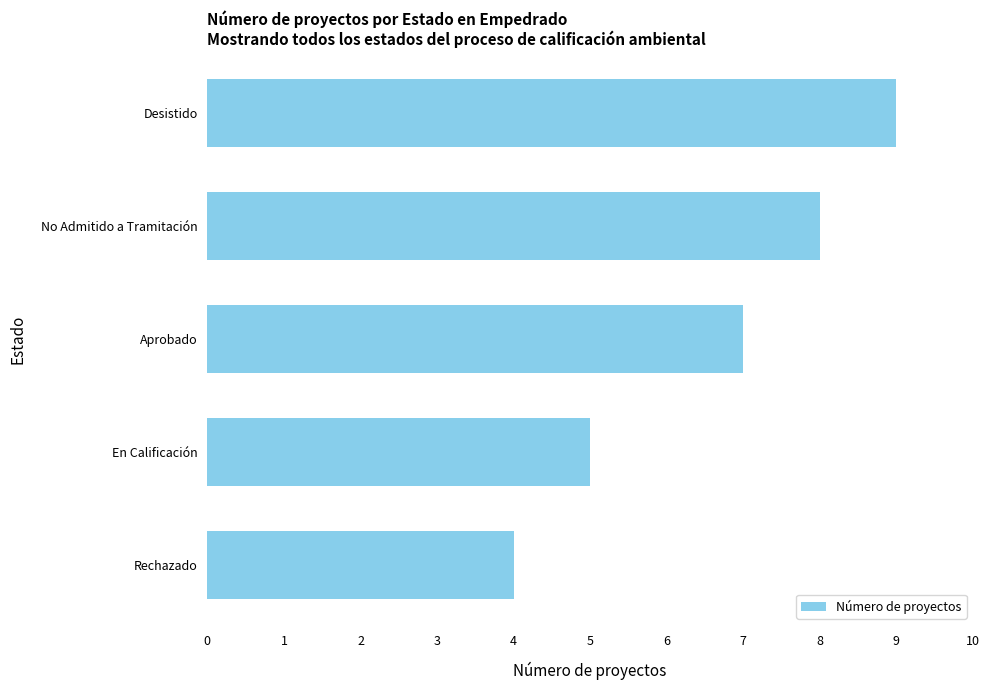

What is the change in value from Aprobado to Desistido?

+2